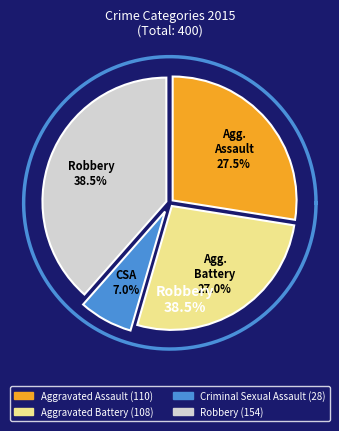

Is it true that Aggravated Assault is 28% of the pie?

True